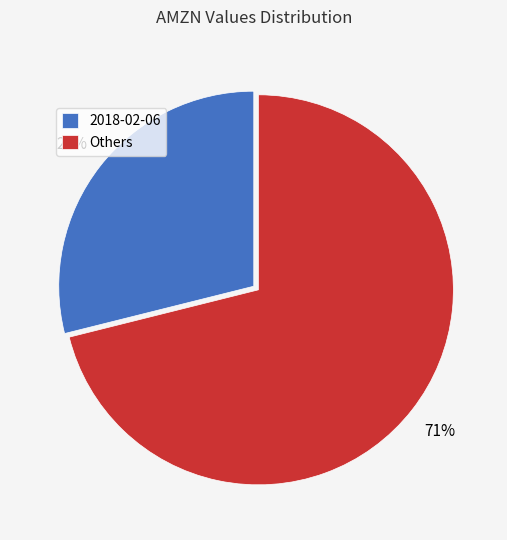

What is the largest slice in the pie chart?

Others